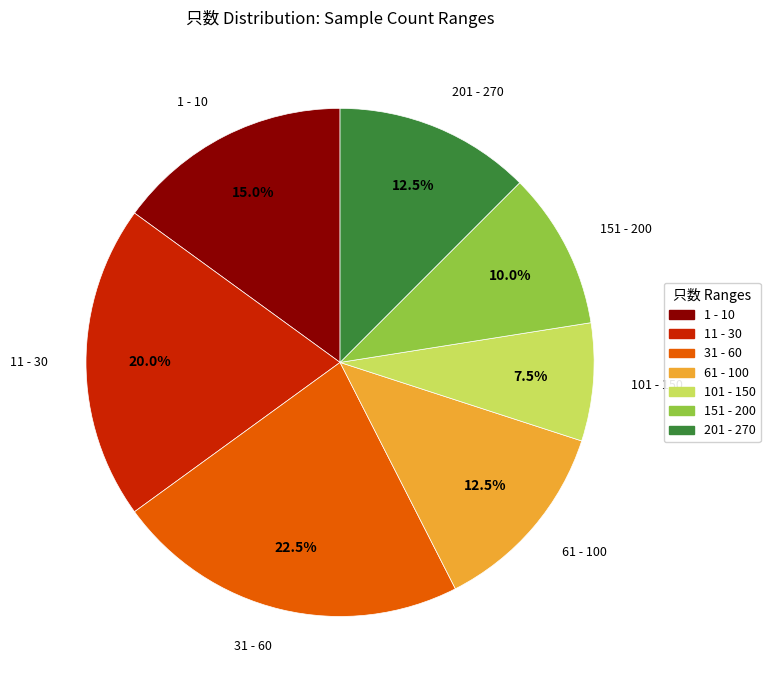

Does any single category account for the majority?

No